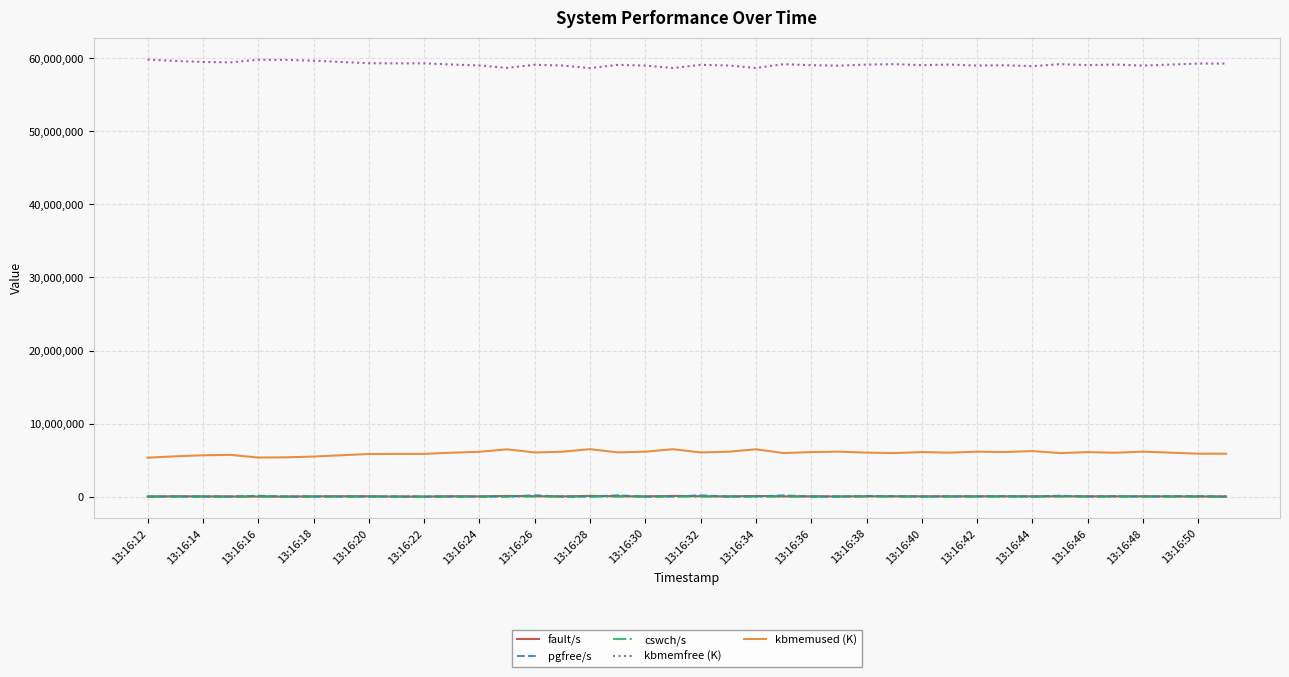

True or false: kbmemused (K) and pgfree/s intersect in this chart.

False